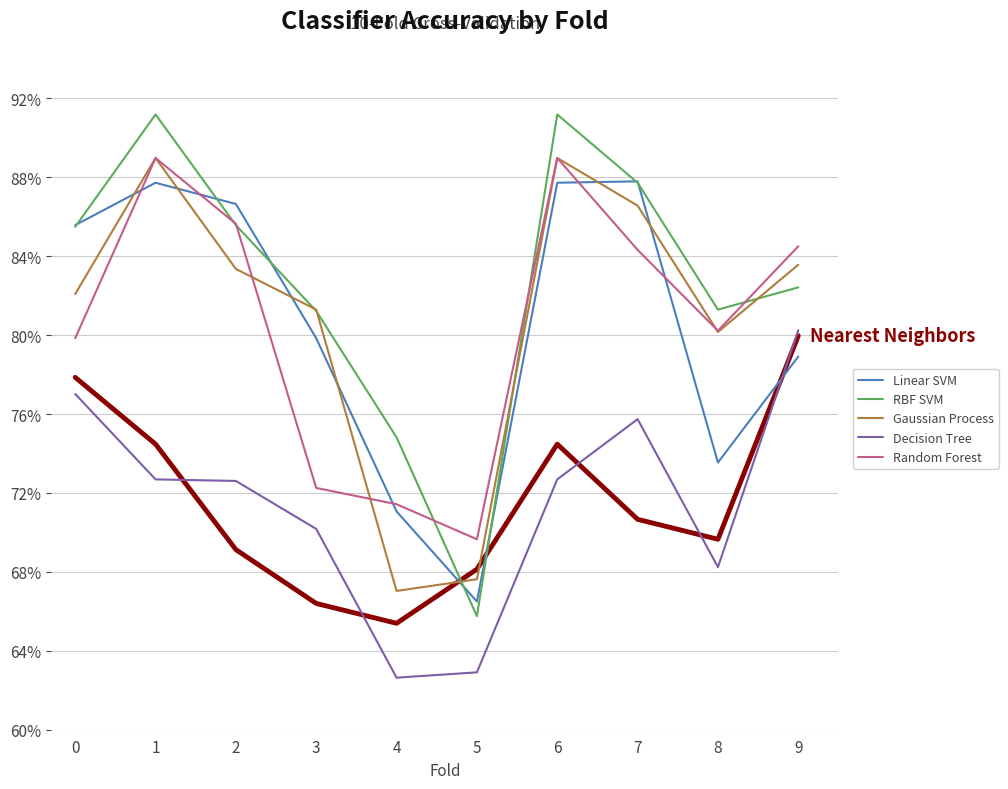

Does the chart display data point markers on the line(s)?

No